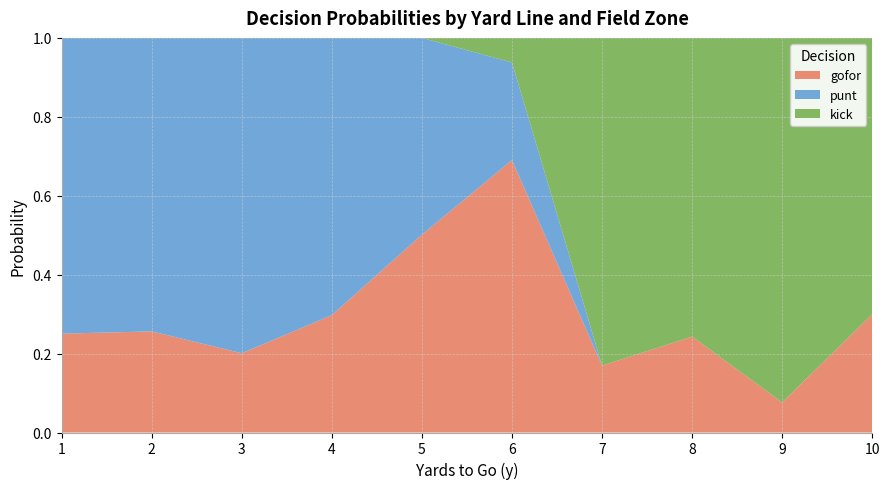

What is the total value across all series at 7?

1.0